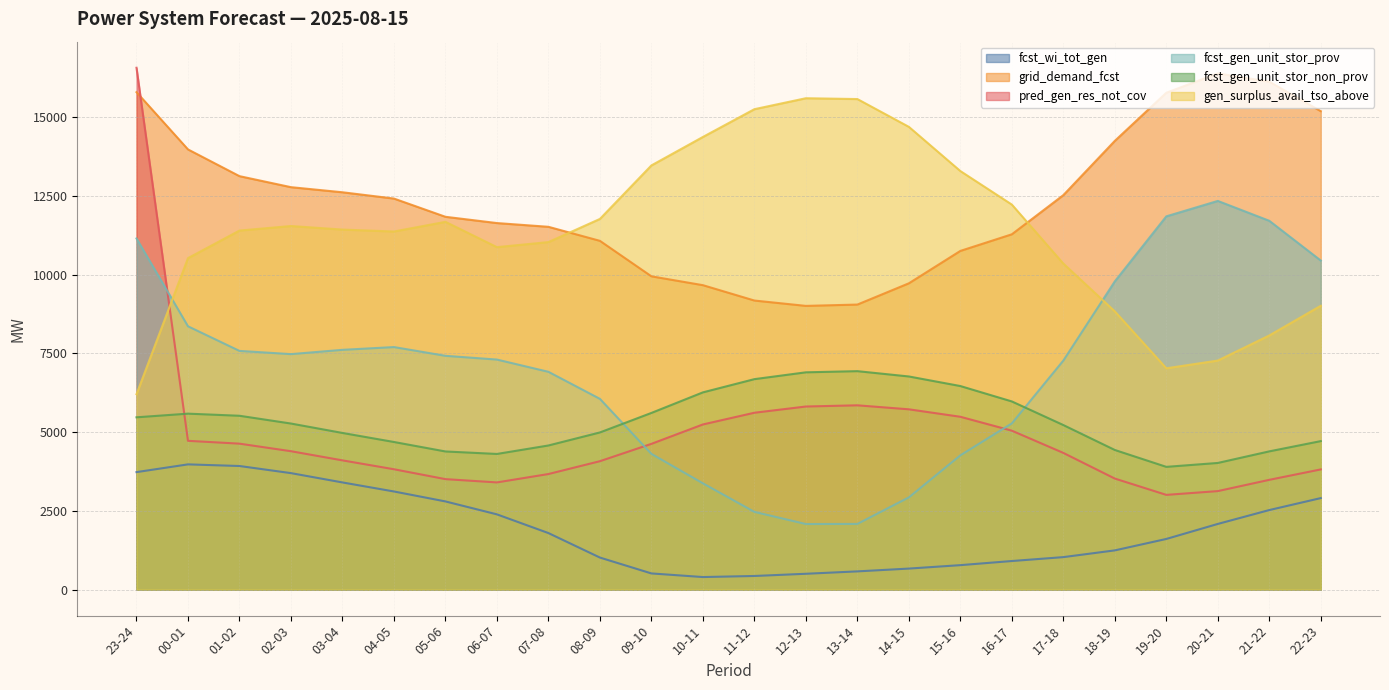

How many interior local valleys does the pred_gen_res_not_cov series have?

2